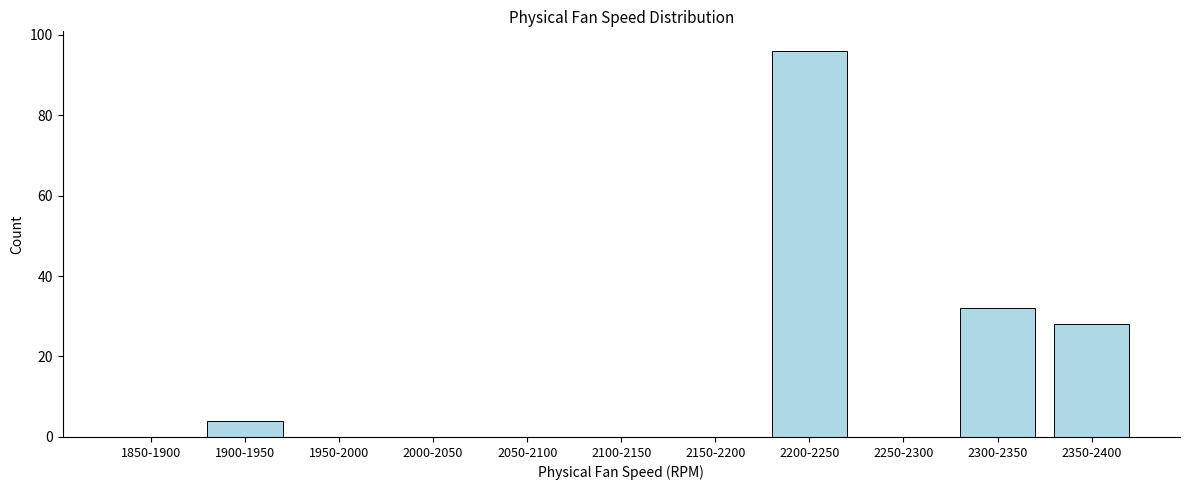

Reading right to left, what are all the values shown in this chart?

2350-2400=28	2300-2350=32	2250-2300=0	2200-2250=96	2150-2200=0	2100-2150=0	2050-2100=0	2000-2050=0	1950-2000=0	1900-1950=4	1850-1900=0